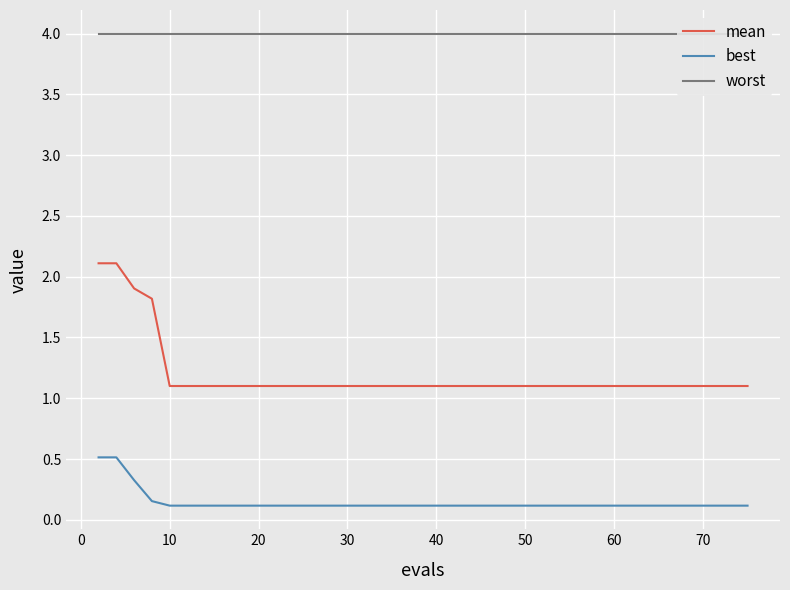

How many series are shown in this chart?

3